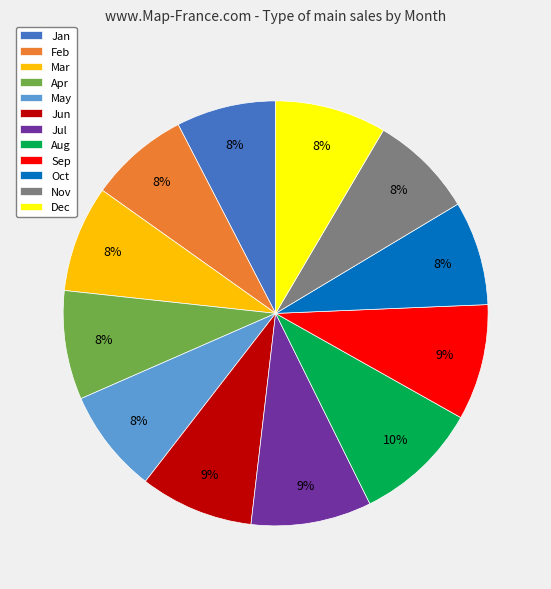

Is there a majority slice in this chart?

No